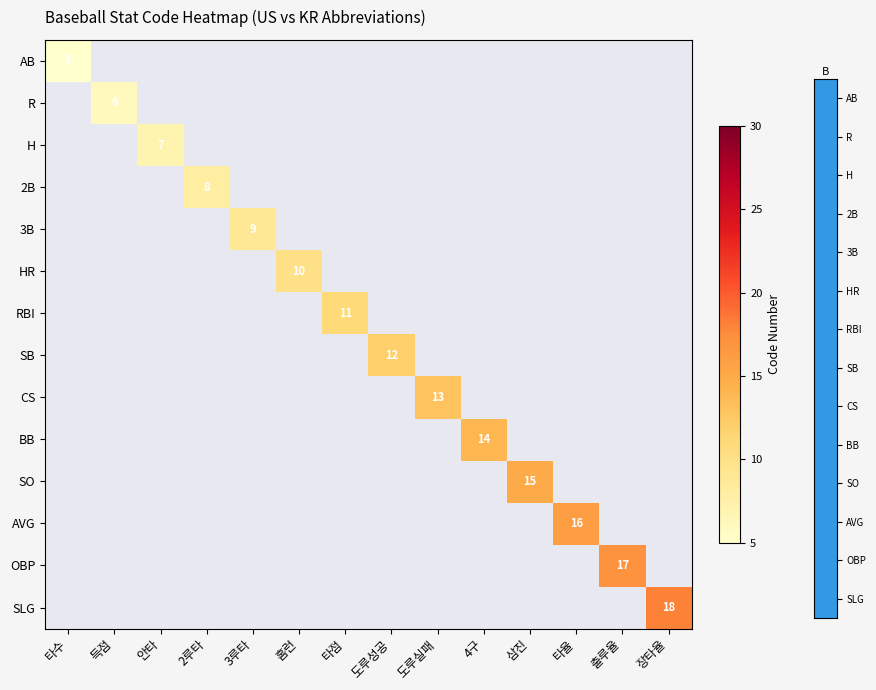

True or false: 2B has a value of 14 at 2루타.

False